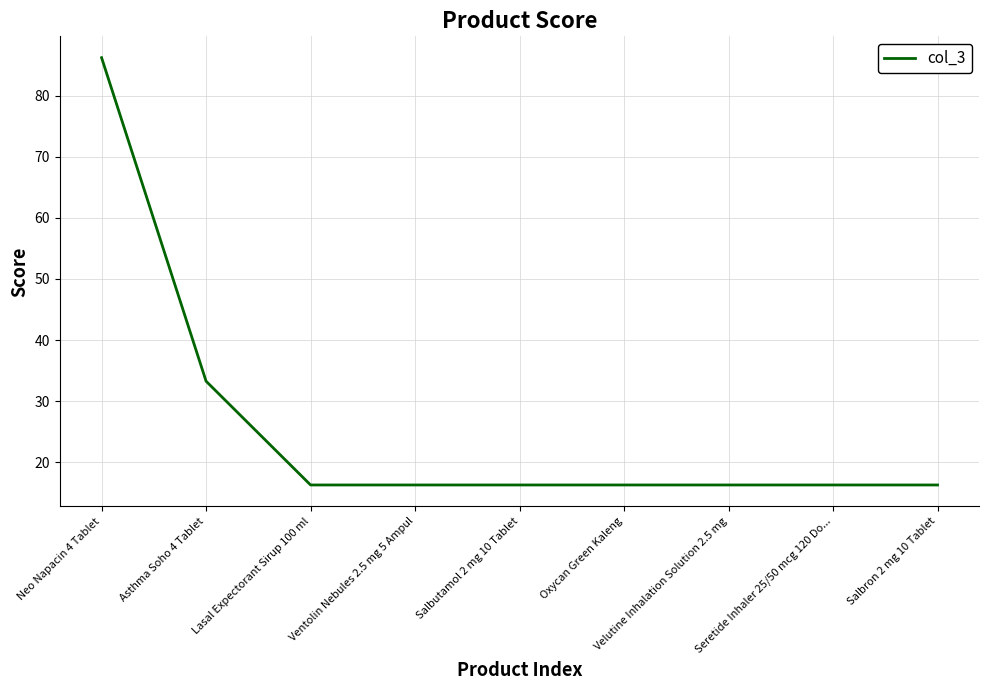

What is the maximum value shown in the chart?

86.2